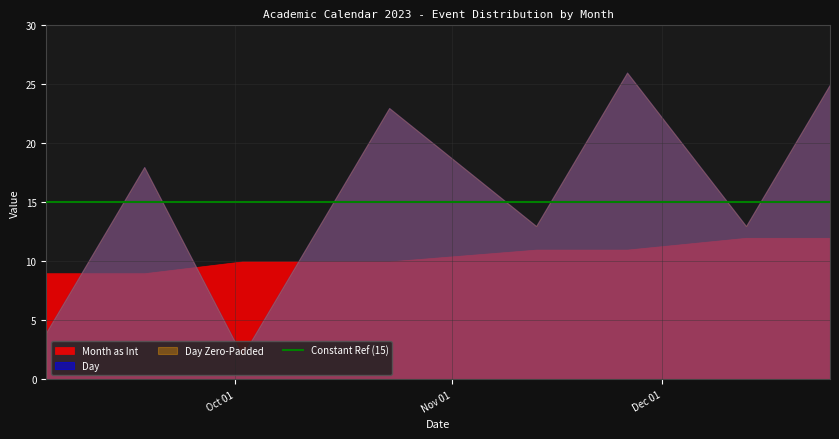

What is the minimum value shown in the chart?

2